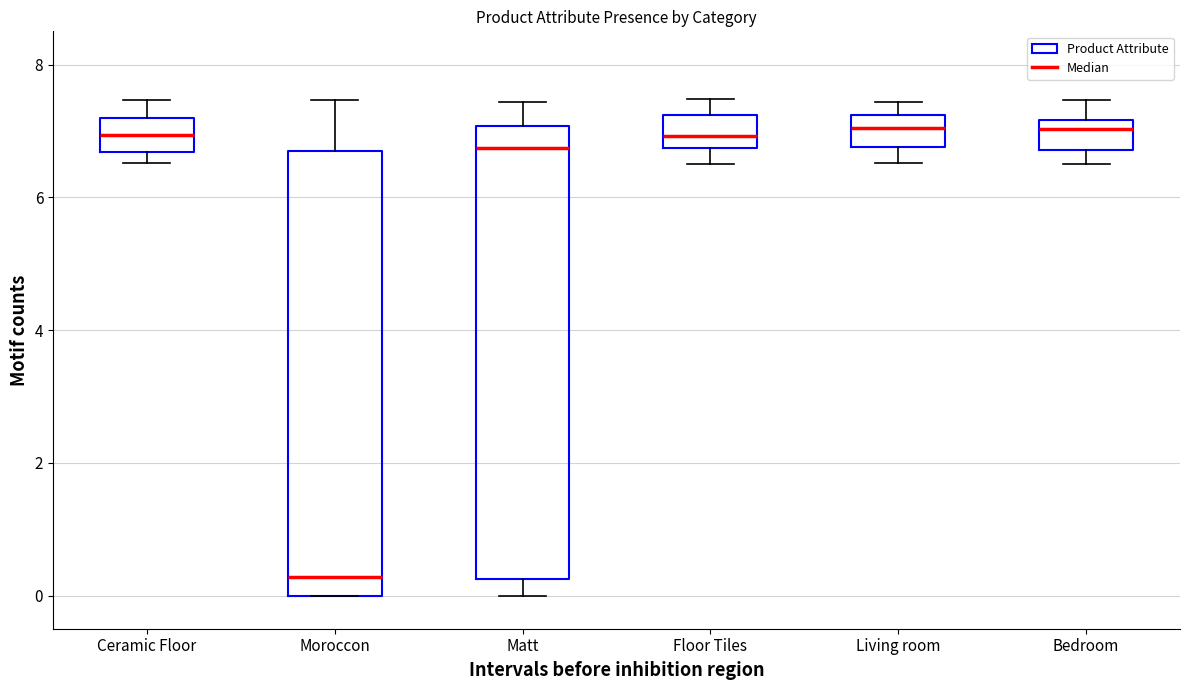

Reading left to right, read every box against the y-axis: the position of its median line, the range the box covers, and the ends of its whiskers. The values are not printed on the chart, so give them approximately, as read against the axis.

Ceramic Floor: median 7.0, box 6.6 to 7.2, whiskers 6.6 (just below the box's lower edge) to 7.4
Moroccon: median 0.2, box 0.0 to 6.8, whiskers 0.0 to 7.4
Matt: median 6.8, box 0.2 to 7.0, whiskers 0.0 to 7.4
Floor Tiles: median 7.0, box 6.8 to 7.2, whiskers 6.6 to 7.4
Living room: median 7.0, box 6.8 to 7.2, whiskers 6.6 to 7.4
Bedroom: median 7.0, box 6.8 to 7.2, whiskers 6.6 to 7.4